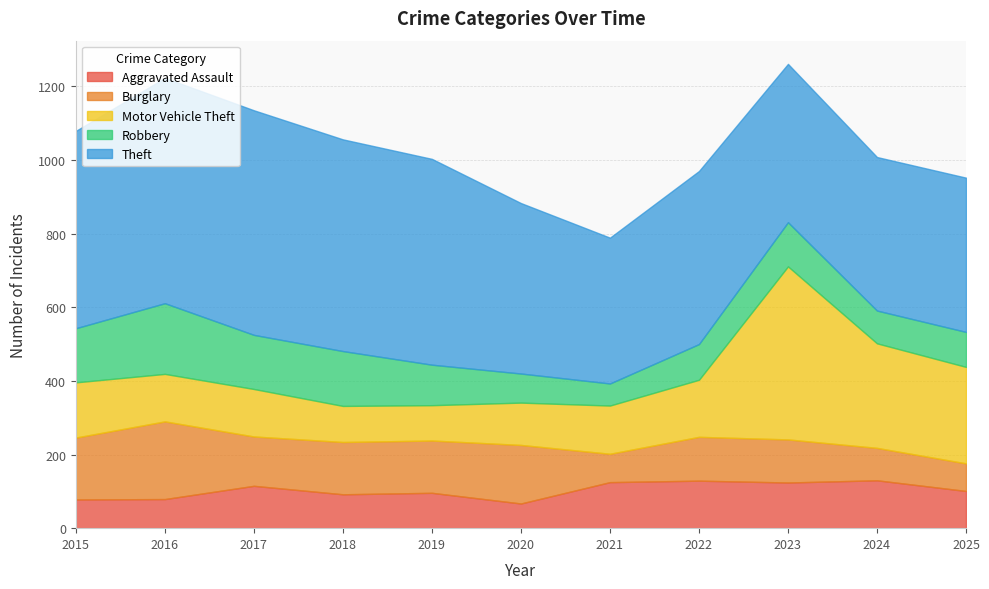

True or false: Burglary and Theft cross at least once.

False